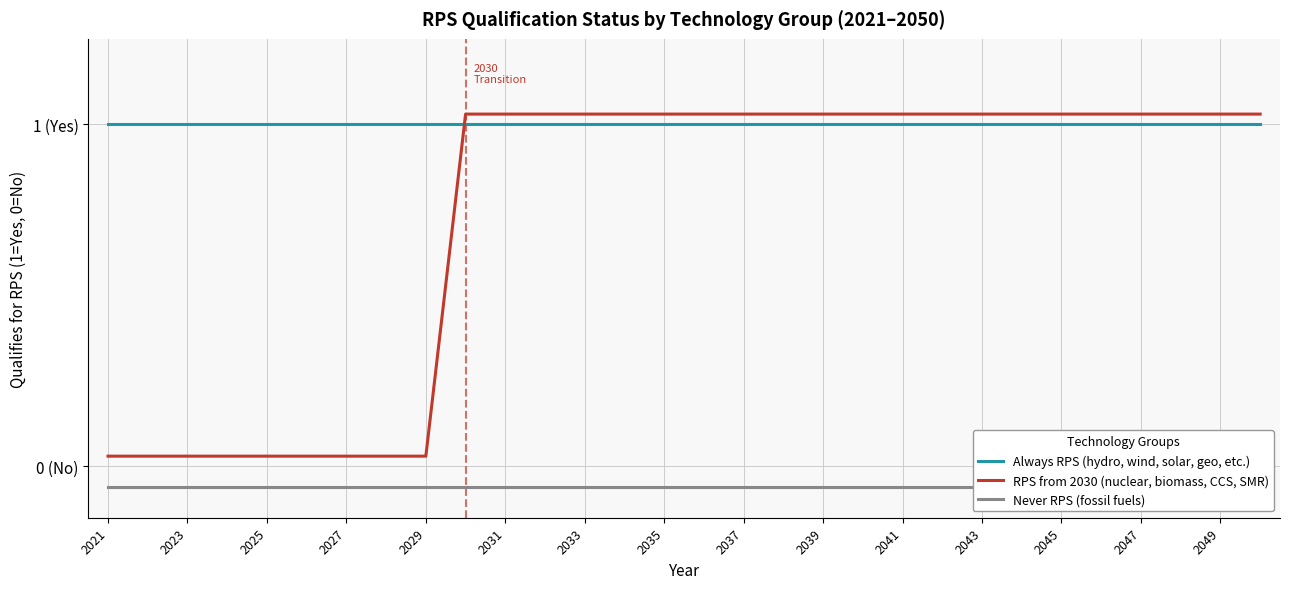

True or false: Never RPS (fossil fuels) has more than 1 interior local peaks.

False